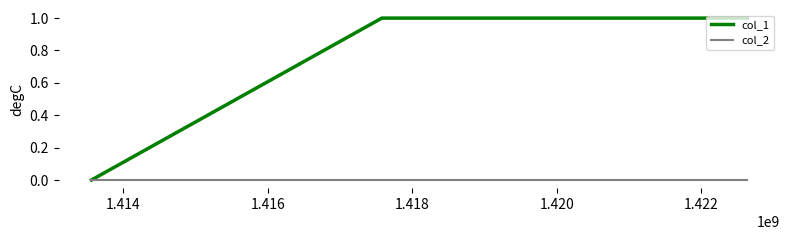

Which series has the largest total across all categories?

col_1